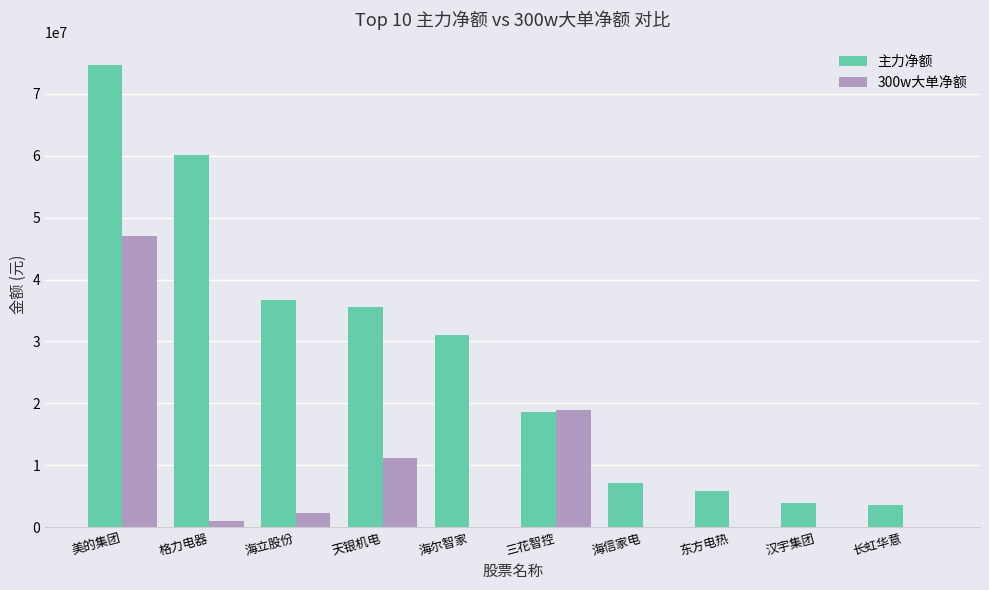

What is the sum of the 300w大单净额 values at 天银机电 and 海立股份?

13348887